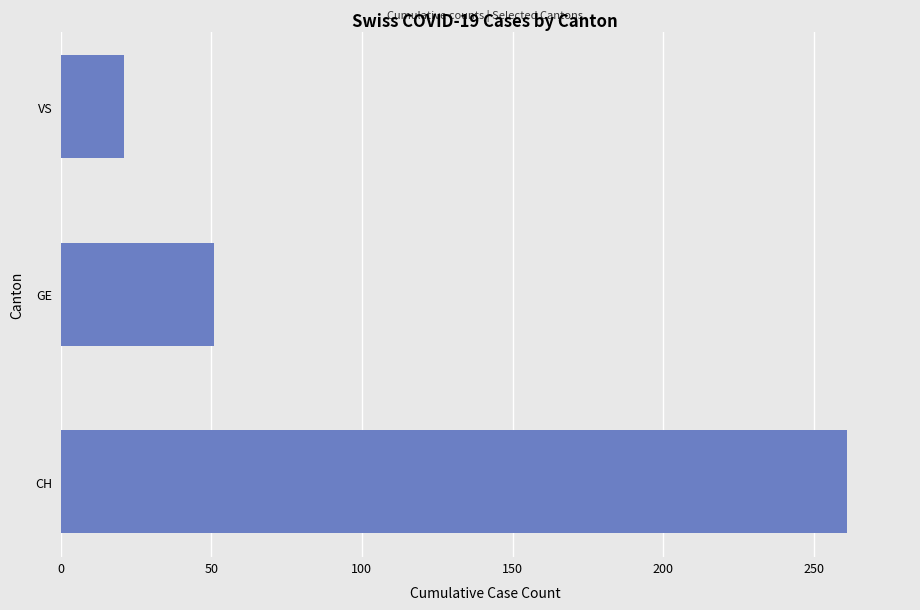

Which has a higher value, VS or GE?

GE